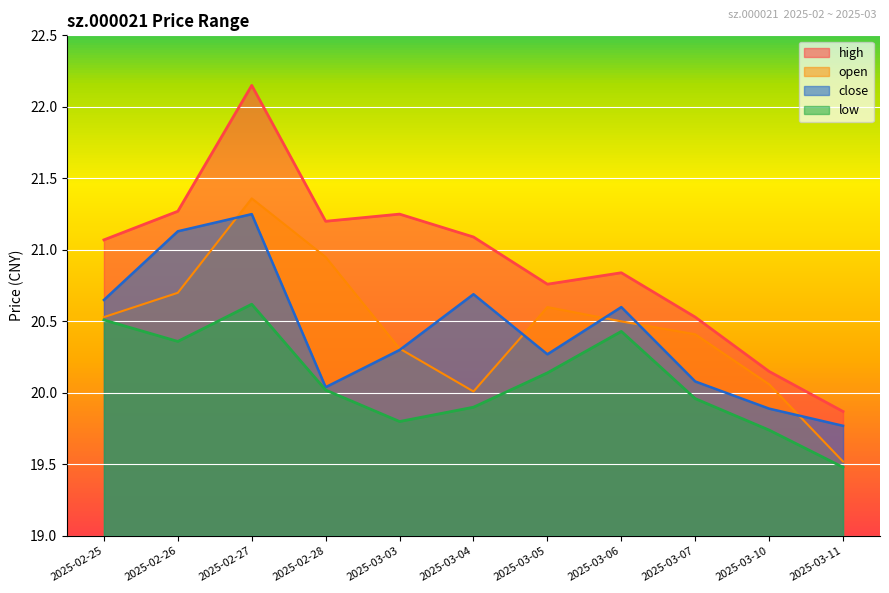

The value of high at 2025-02-28 is 21.2. True or false?

True